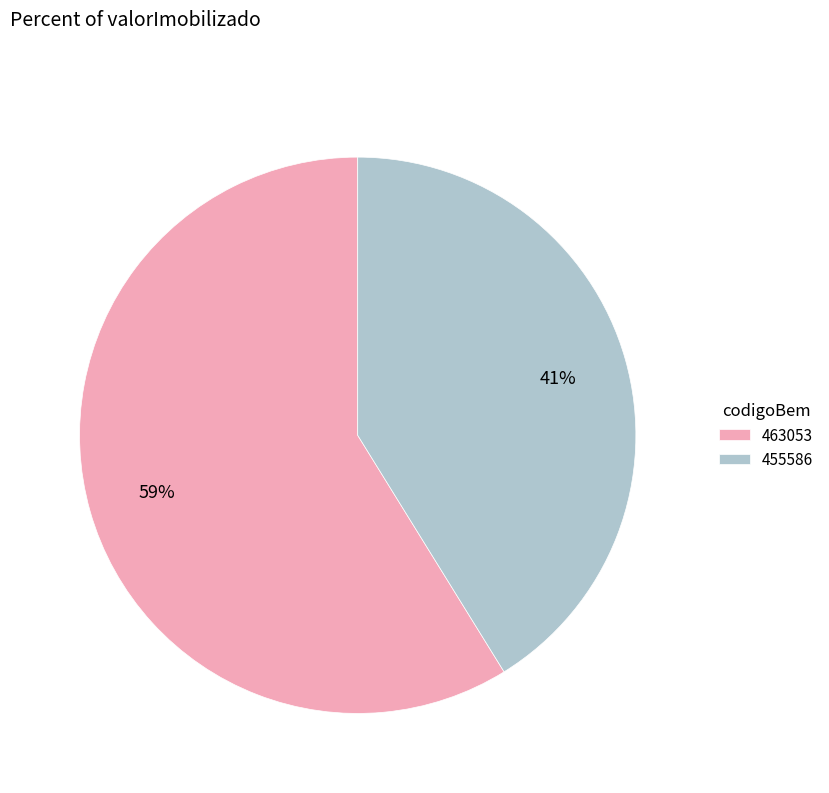

To the nearest percent, what is the difference between the largest and smallest slice percentages?

18%